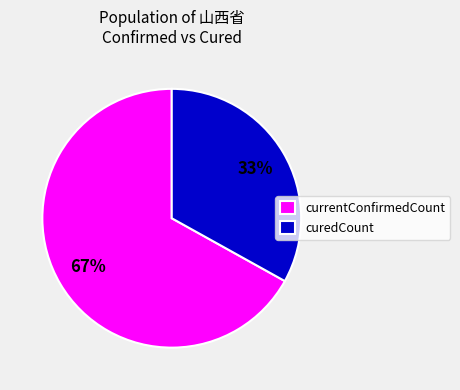

To the nearest percent, what percentage of the pie is currentConfirmedCount?

67%